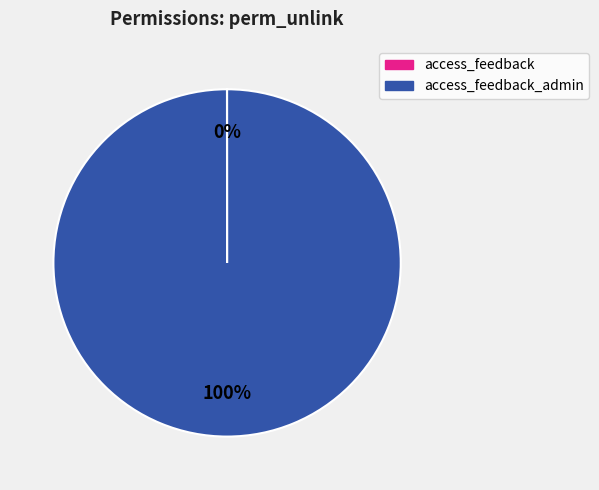

To the nearest percent, what is the difference between the largest and smallest slice percentages?

100%